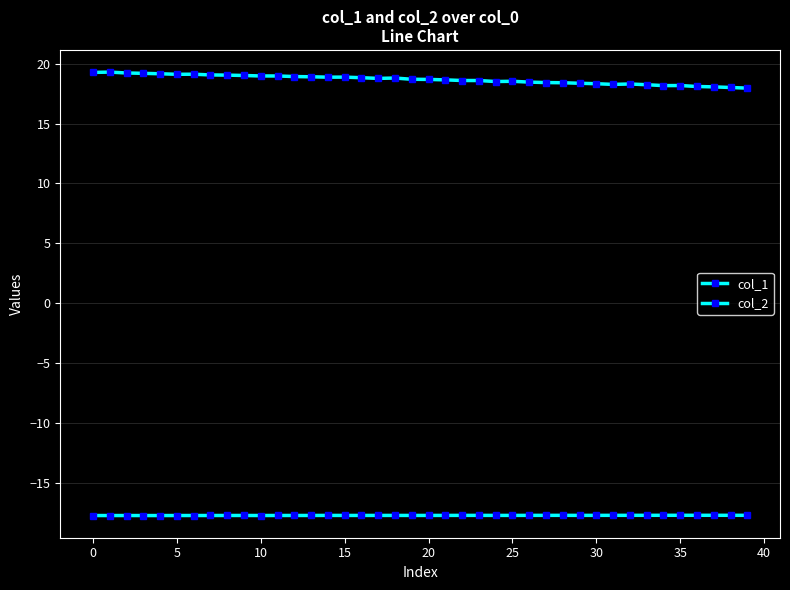

How many lines are shown in the chart?

2